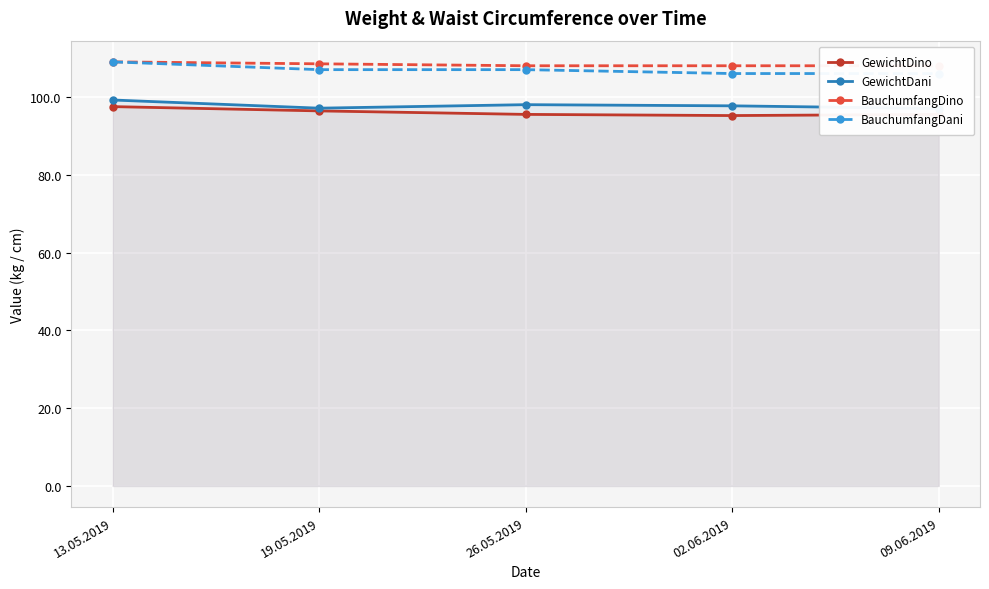

How many series are shown in this chart?

4